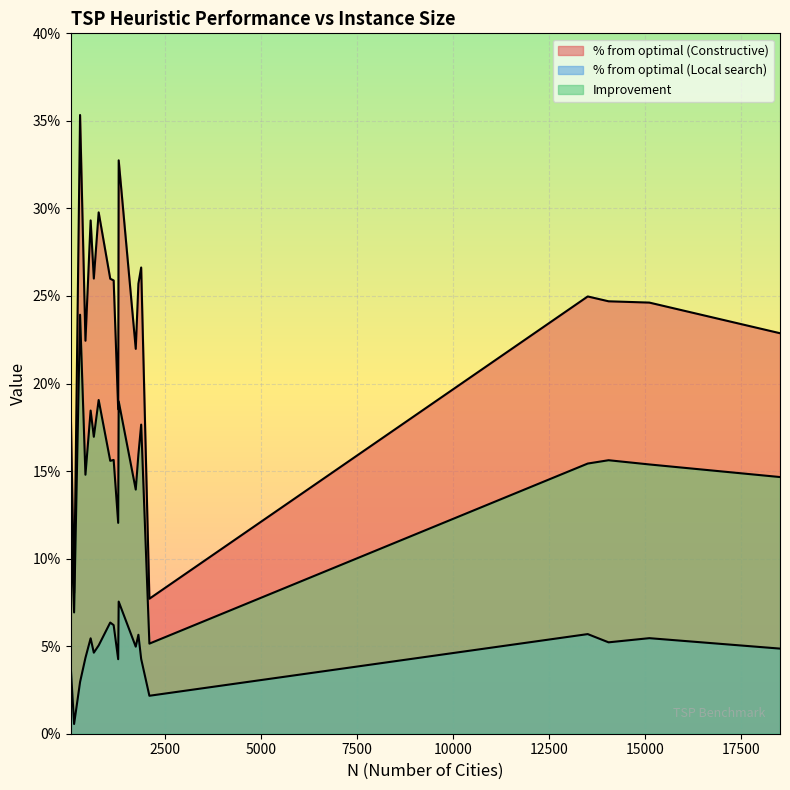

Between 144 and 1748, which is larger?

1748